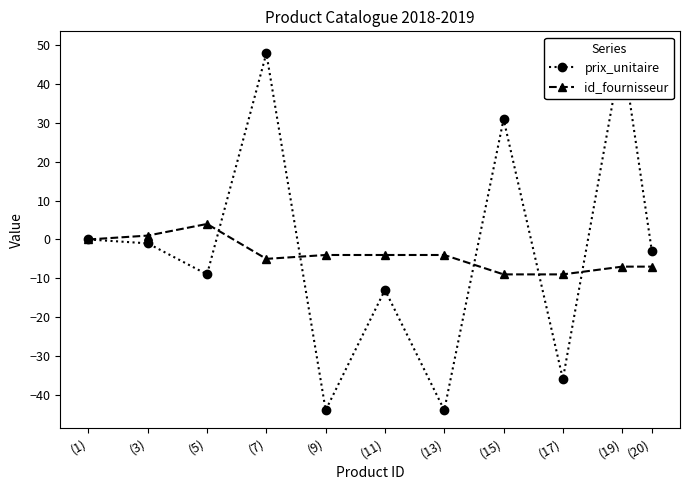

At which category does prix_unitaire reach its first local valley?

(5)